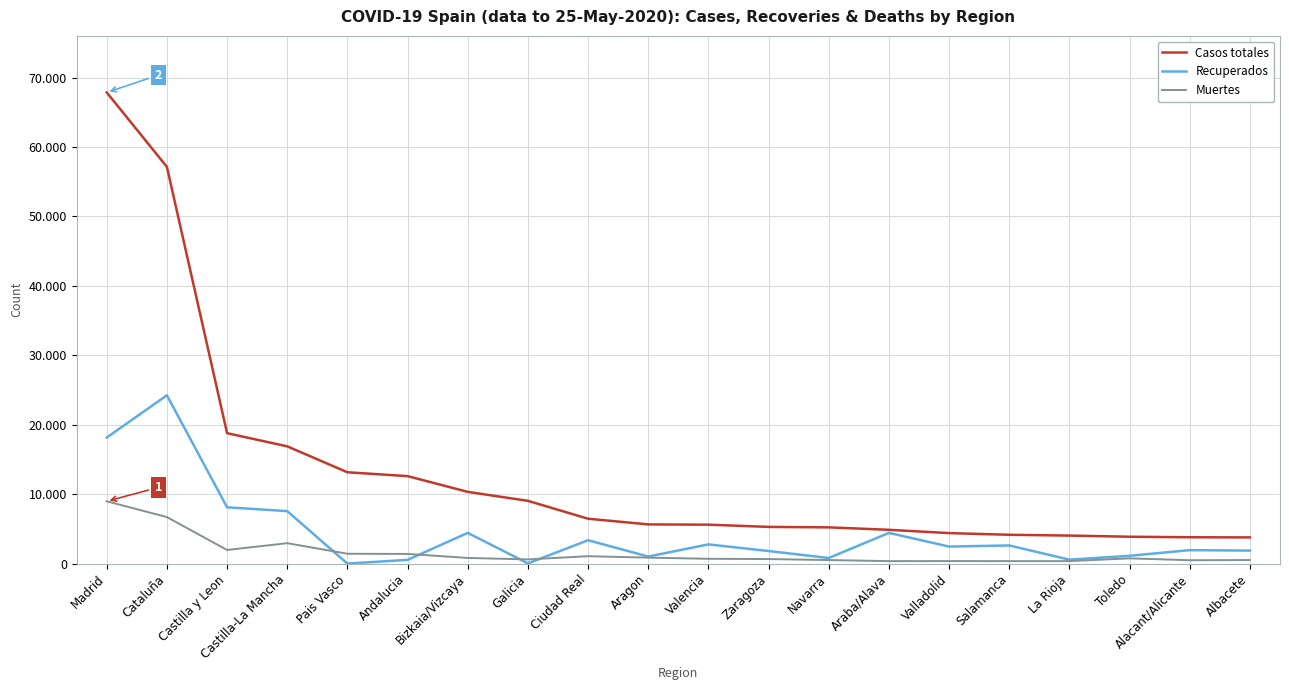

Is this an area chart (filled region under the line)?

No